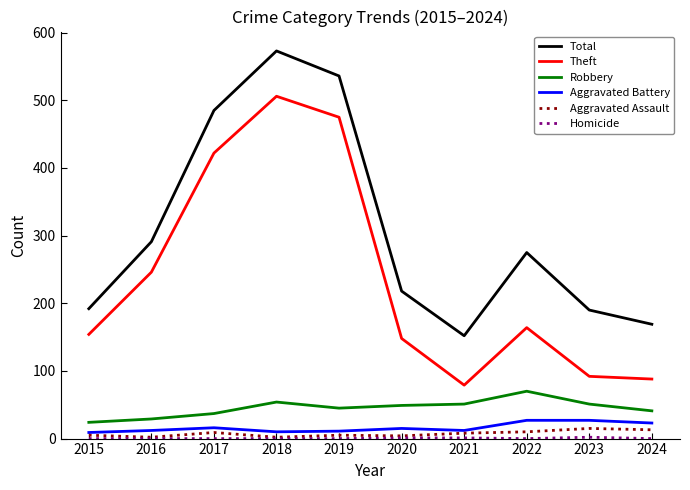

True or false: Aggravated Assault has more than 0 points higher than both neighbors.

True